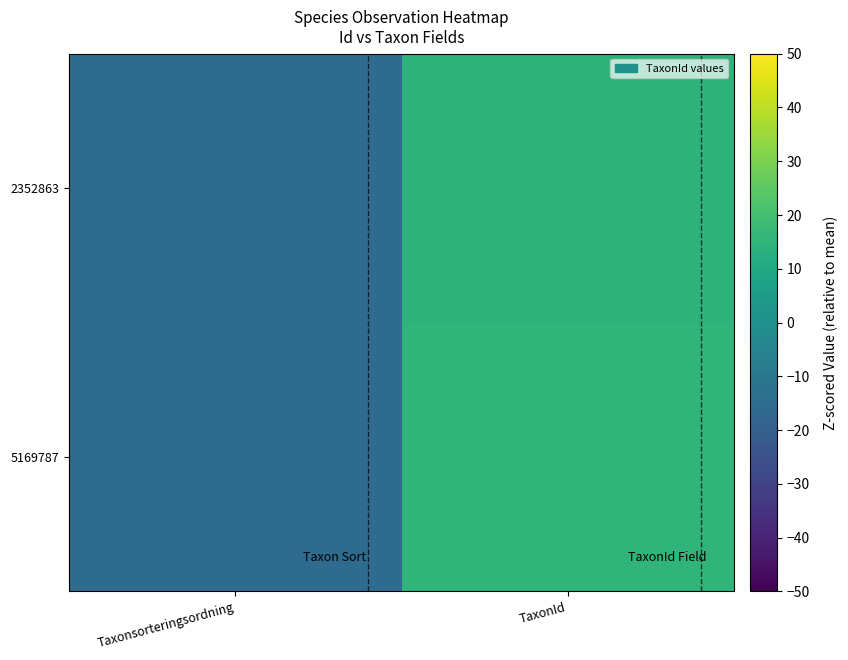

Which label corresponds to the smallest value in the chart?

Taxonsorteringsordning